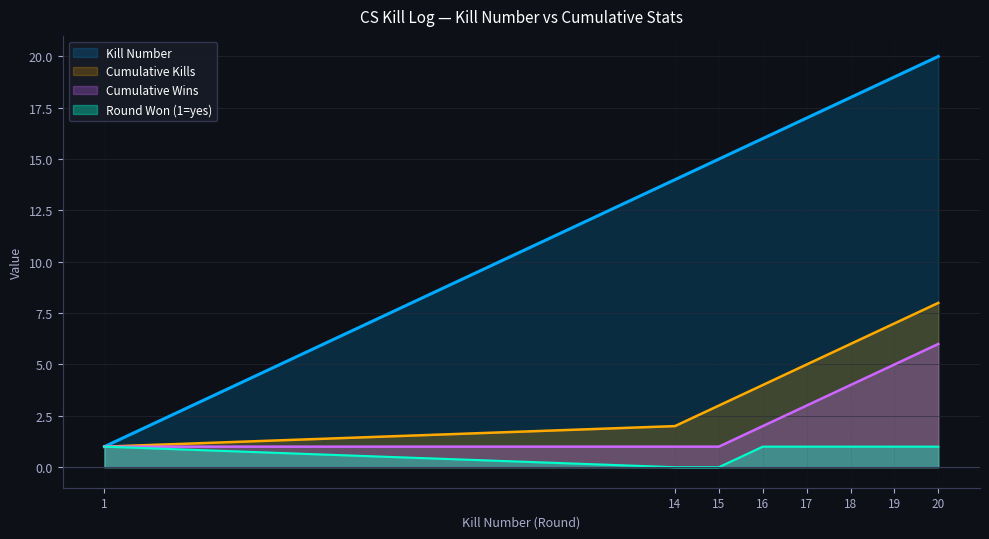

True or false: Kills per Round and Round Won (1=yes, 0=no) cross at least once.

False